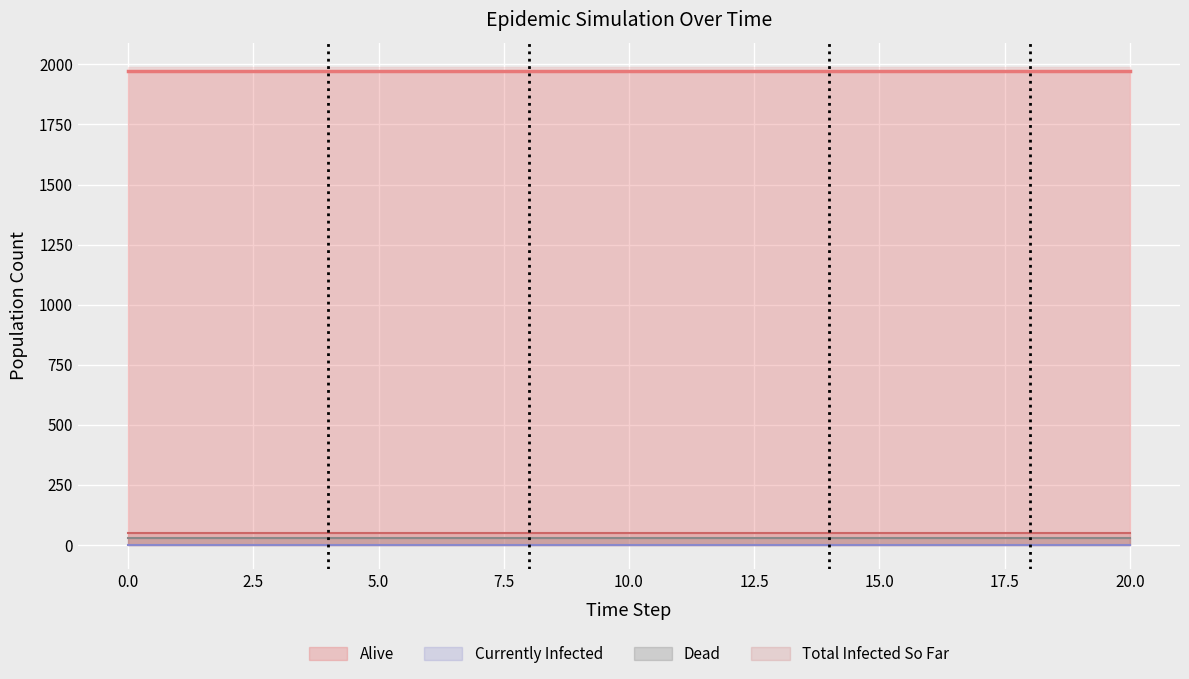

True or false: Currently Infected and Total Infected So Far intersect in this chart.

False